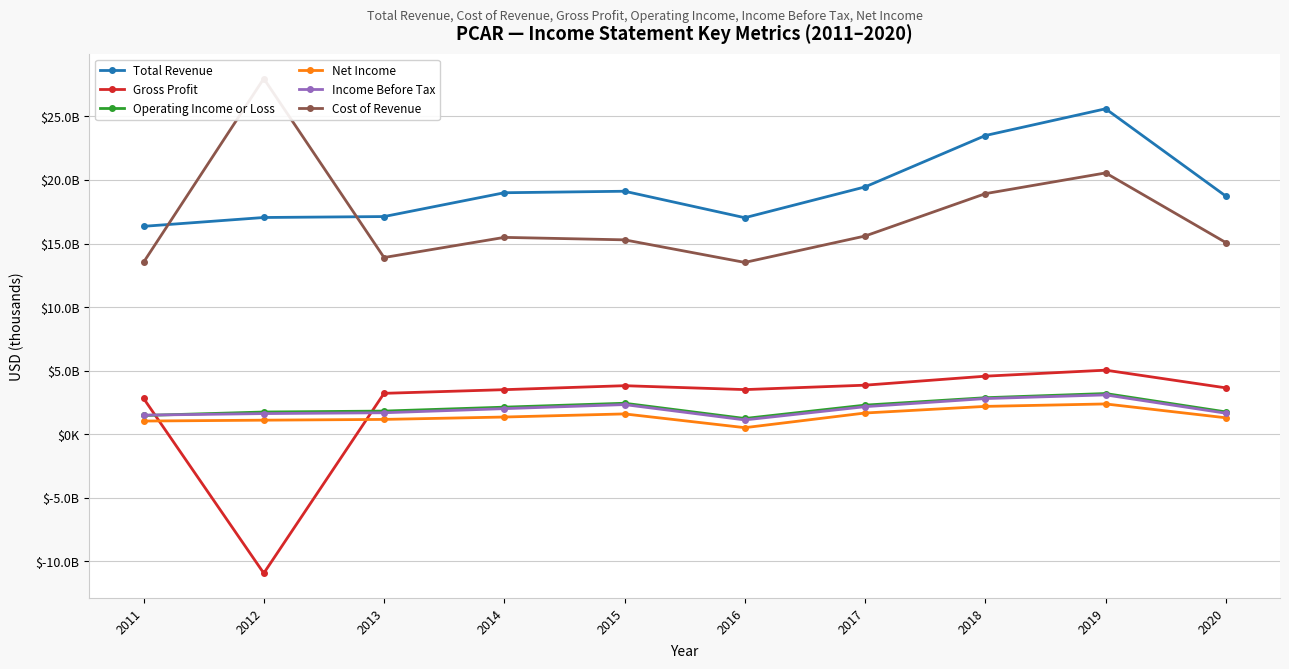

Which series changed the most between 2012 and 2019?

Gross Profit